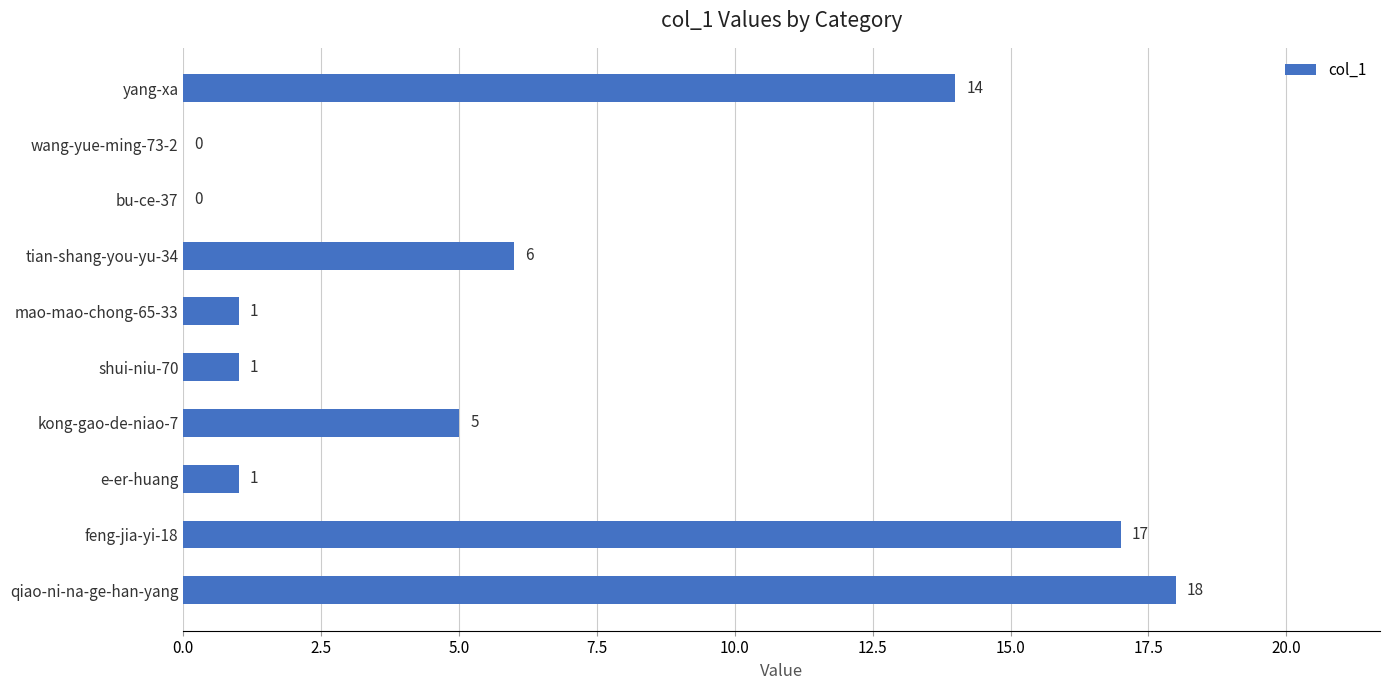

What is the maximum value shown in the chart?

18